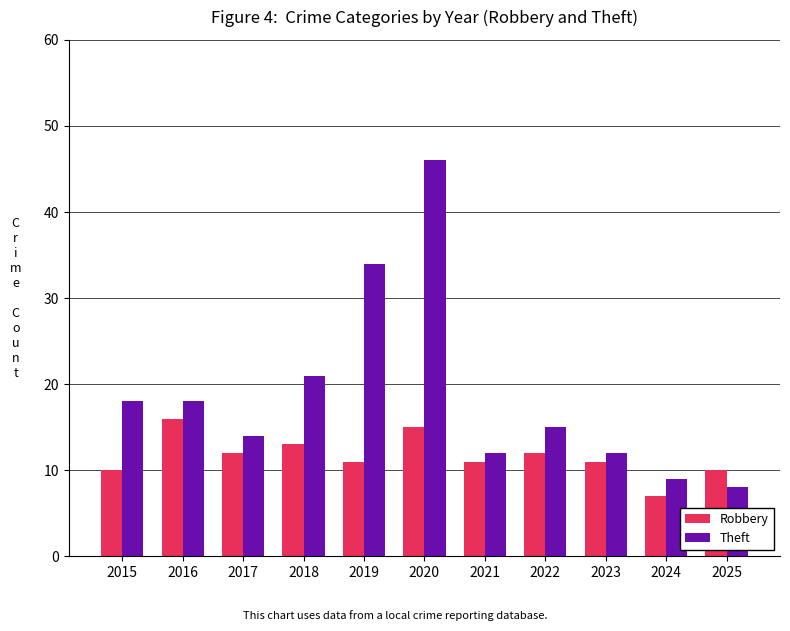

Which label corresponds to the smallest value in the chart?

2024